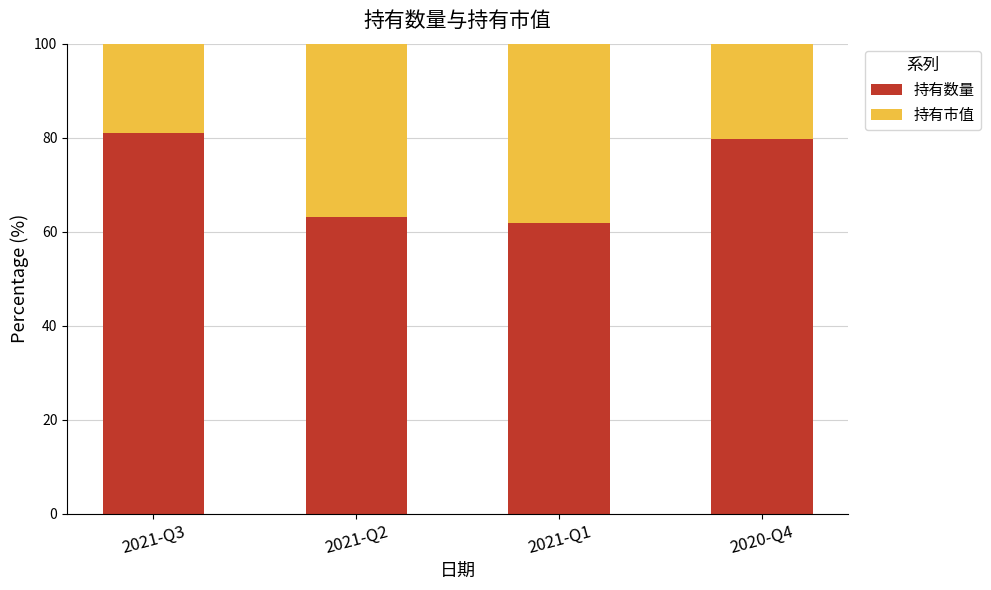

What are all the series names shown in the legend?

持有数量, 持有市值